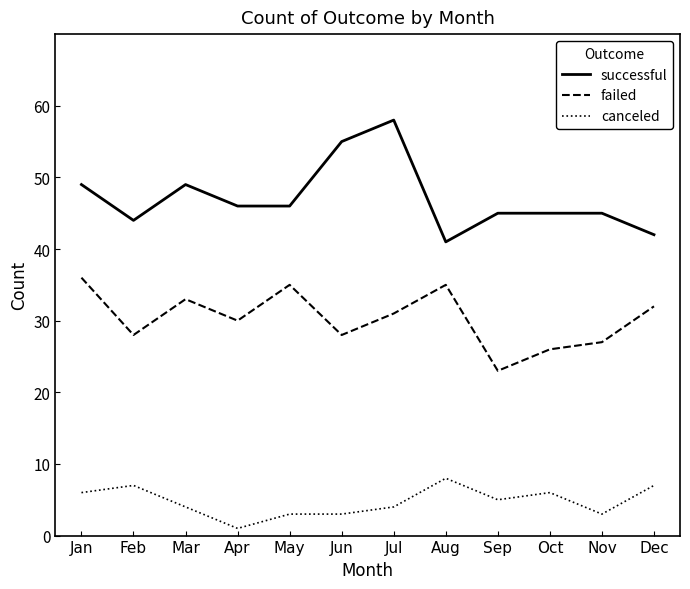

True or false: successful and canceled intersect in this chart.

False